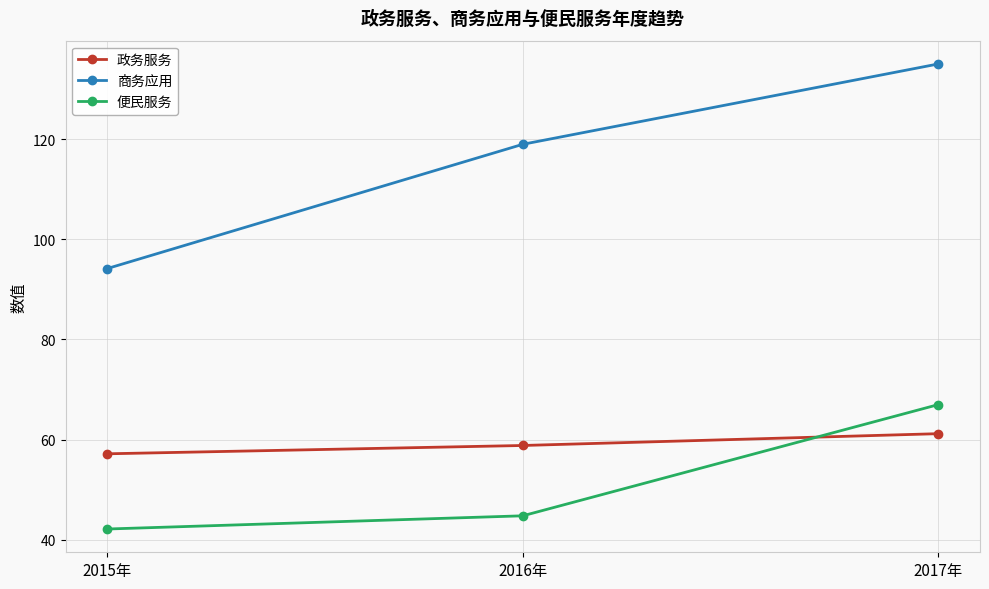

Which series has the largest range (max minus min)?

商务应用